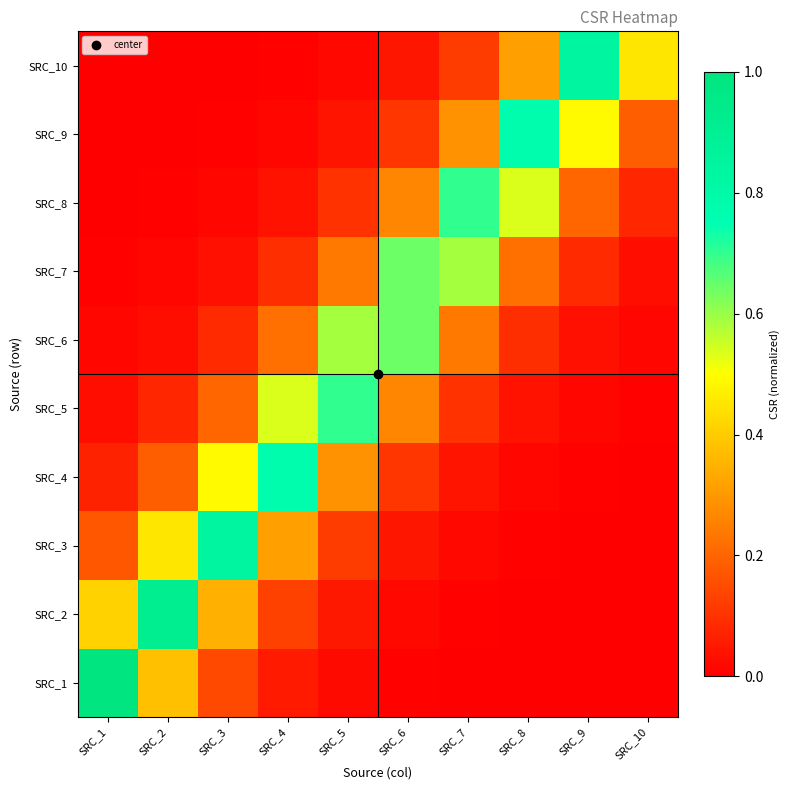

At which category is the sum across all series the highest?

SRC_4